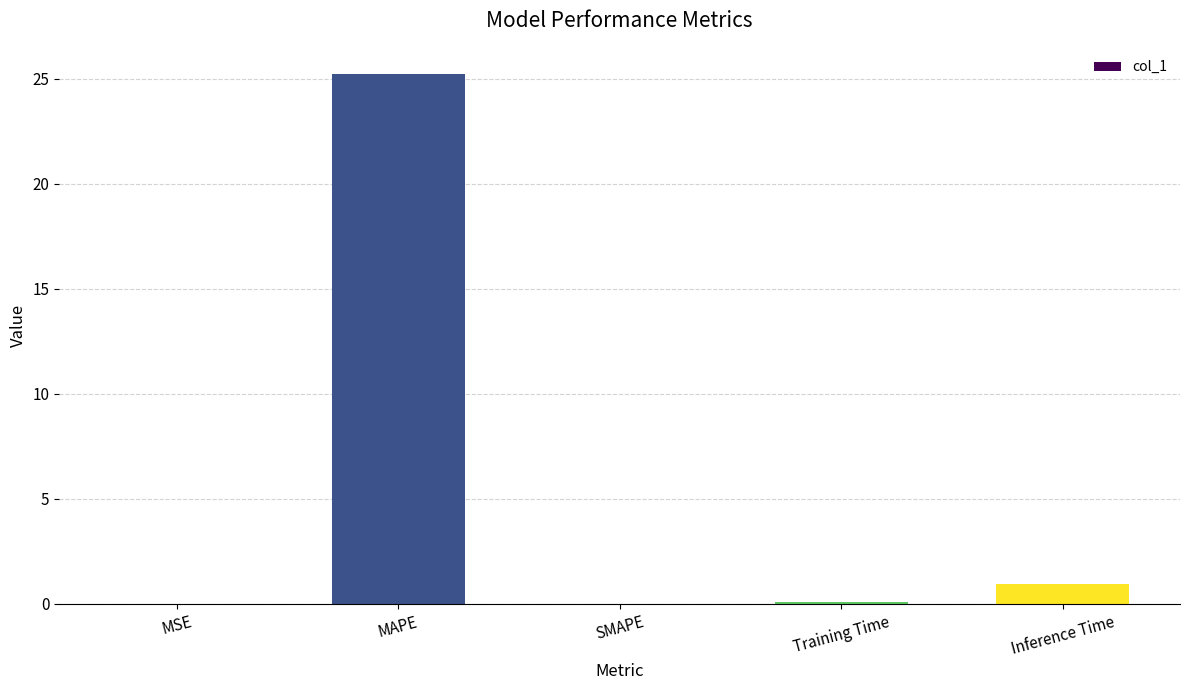

The value at Inference Time is 0.9. True or false?

True